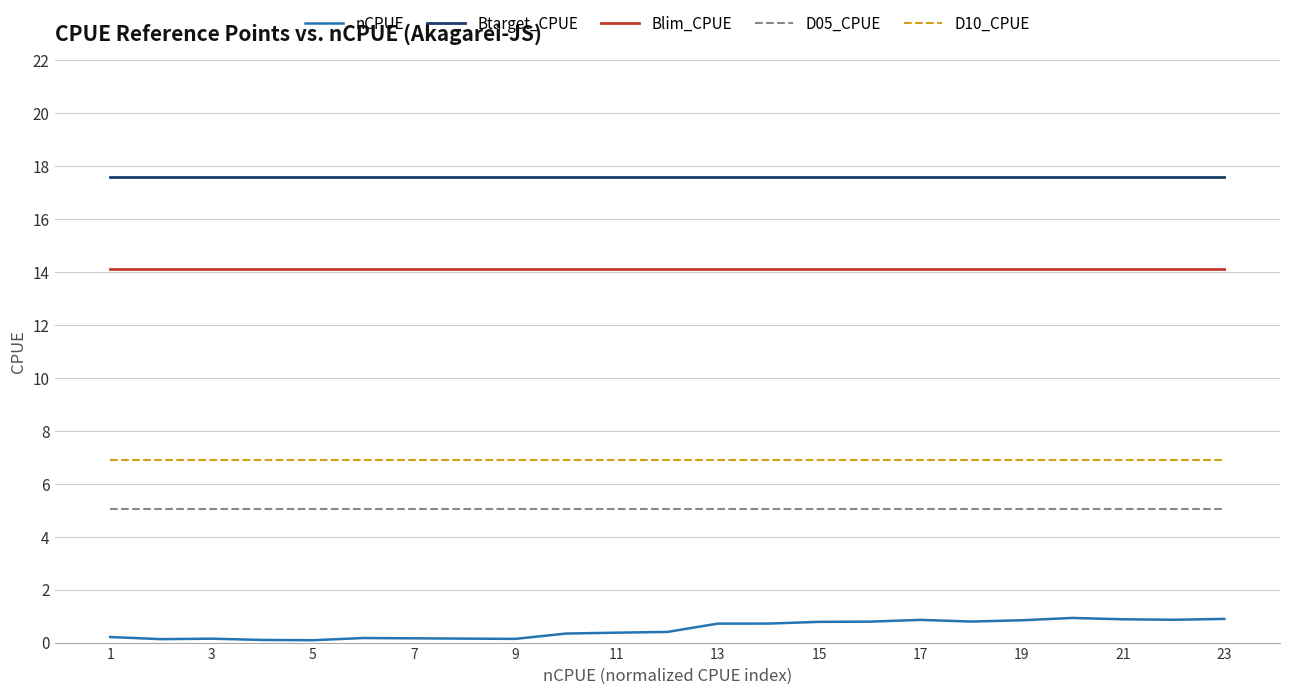

What is the greatest value displayed?

17.6